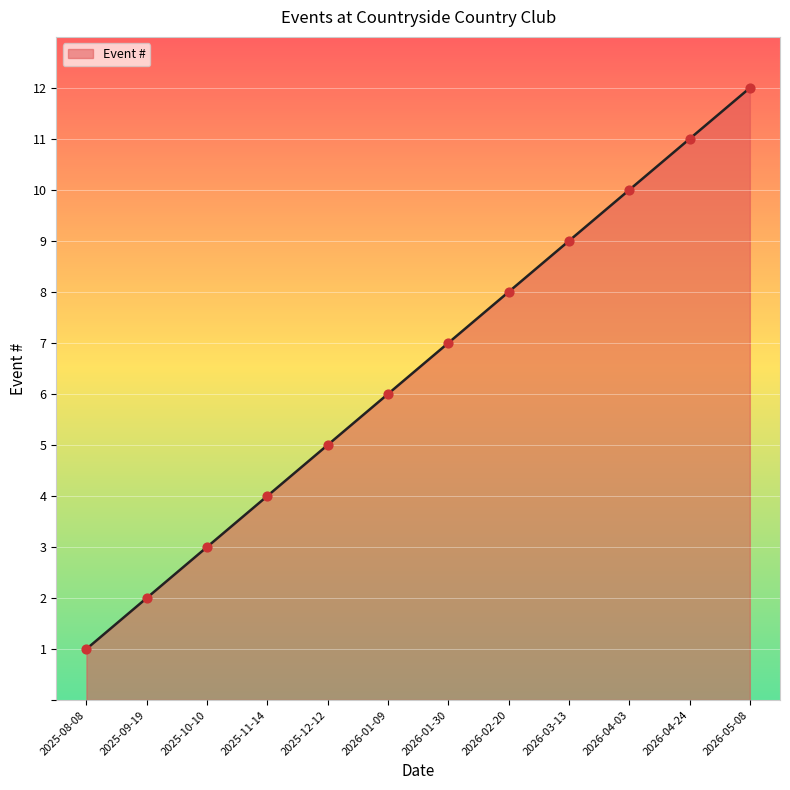

What is the ratio of the value at 2026-04-03 to the value at 2026-01-30?

1.4